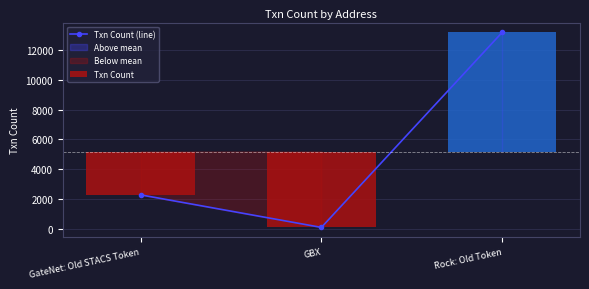

What position from the right is GBX?

2